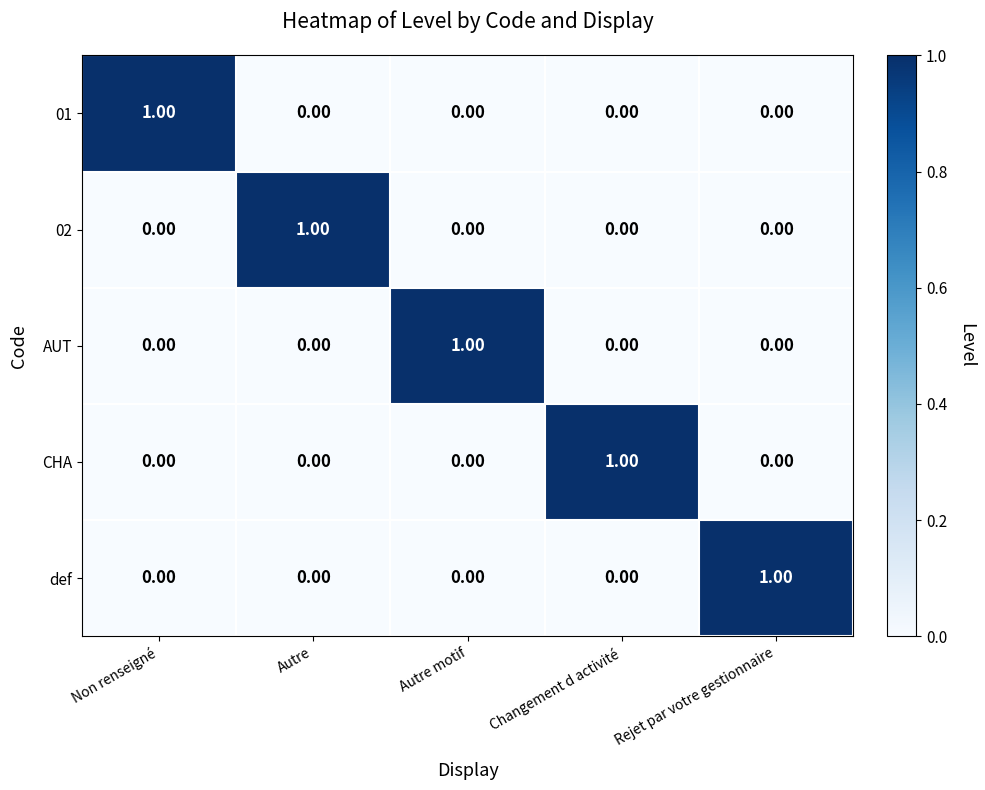

At how many categories does at least one series exceed 0?

5